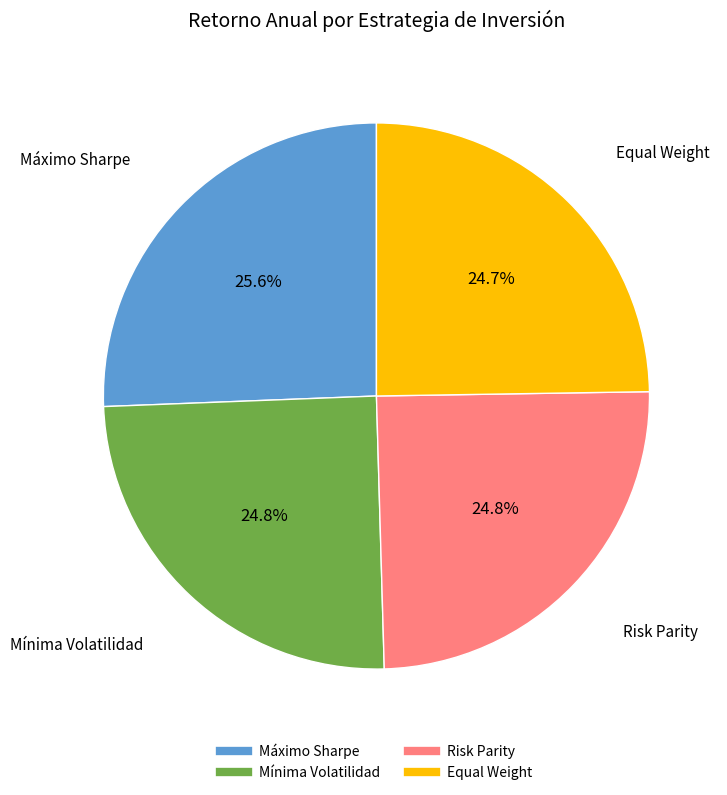

What is the ratio of the value at Risk Parity to the value at Mínima Volatilidad?

1.0